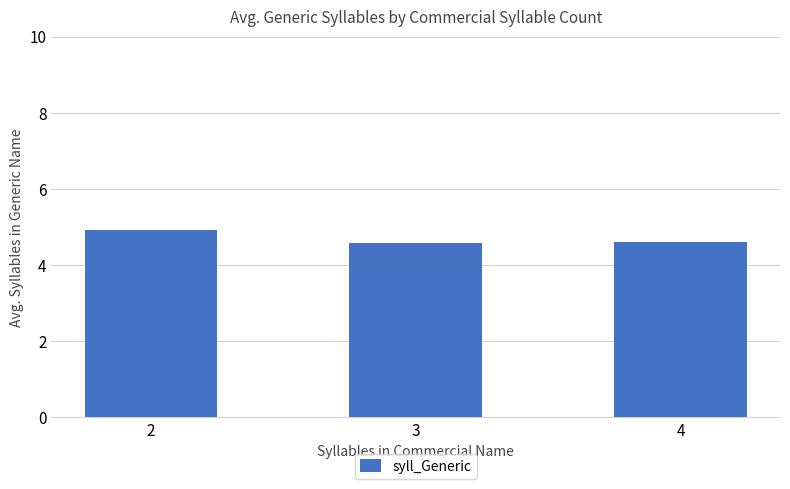

What is the change in value from 2 to 4?

-0.3